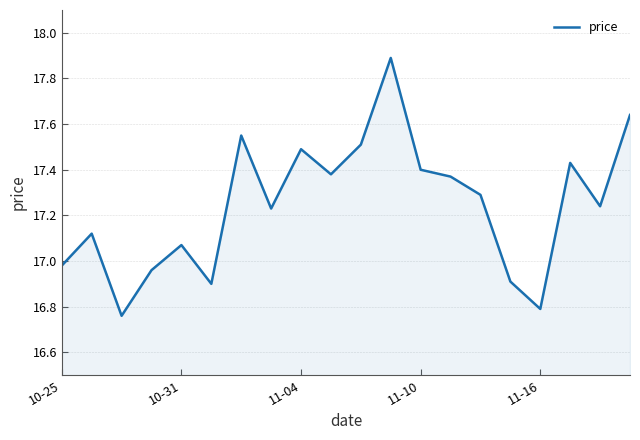

What is the greatest value displayed?

17.9